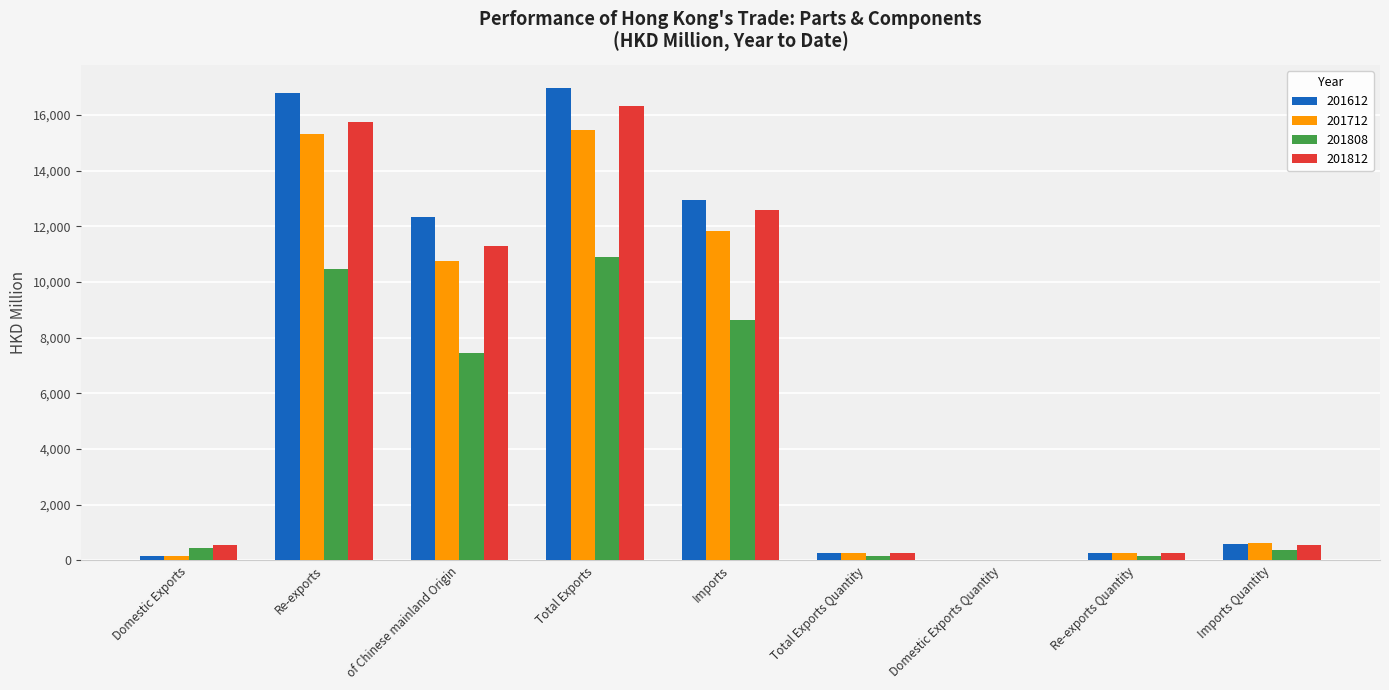

At which label does 201612 reach its peak?

Total Exports